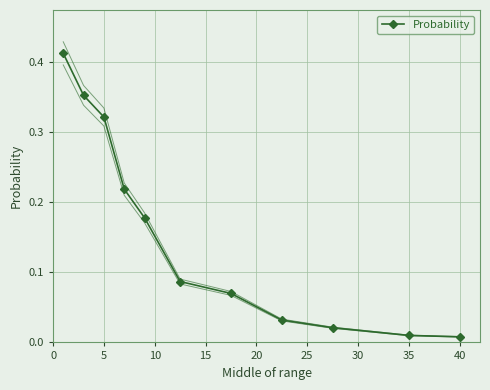

True or false: Probability has more than 0 interior local peaks.

False